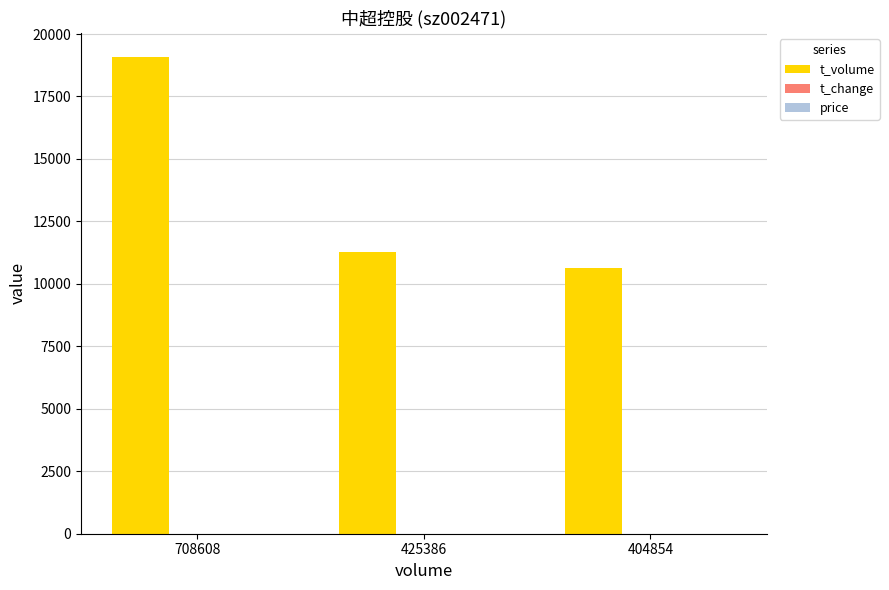

Which category has the highest value across all series?

708608